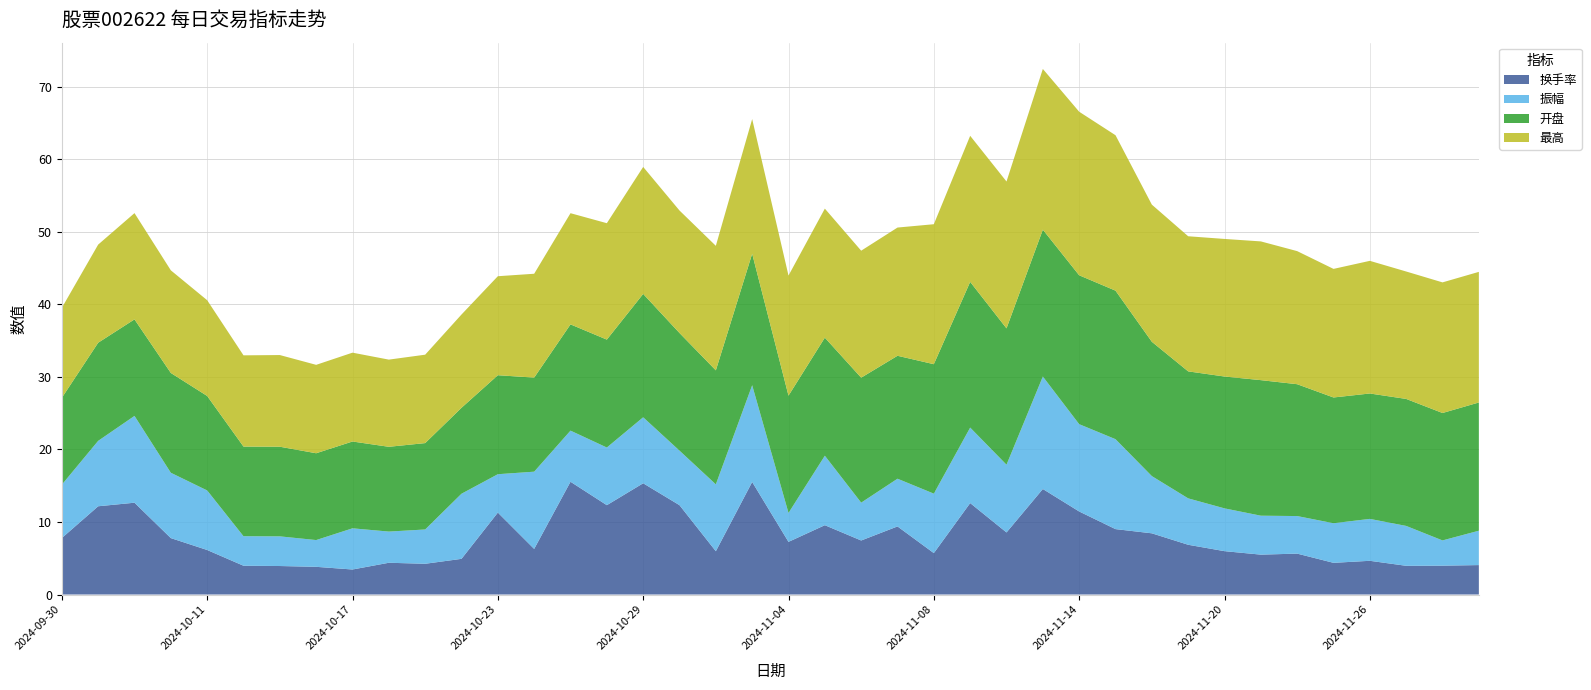

Reading left to right, transcribe all the data shown in this chart.

换手率: 7.8	12.2	12.7	7.8	6.1	4.0	3.9	3.8	3.5	4.4	4.2	4.9	11.3	6.3	15.6	12.3	15.3	12.3	6.0	15.5	7.3	9.6	7.5	9.4	5.7	12.6	8.6	14.6	11.4	9.0	8.4	6.9	6.0	5.5	5.6	4.4	4.7	4.0	4.0	4.1
振幅: 7.4	9.0	12.0	9.0	8.2	4.1	4.1	3.7	5.7	4.3	4.7	9.0	5.3	10.7	7.0	8.0	9.1	7.5	9.2	13.3	4.0	9.6	5.2	6.6	8.2	10.4	9.3	15.5	12.0	12.4	7.9	6.4	5.9	5.4	5.2	5.5	5.8	5.5	3.5	4.7
开盘: 12.0	13.5	13.3	13.8	13.0	12.4	12.4	12.0	12.0	11.7	11.9	11.8	13.7	13.0	14.7	14.9	17.0	16.2	15.7	18.1	16.2	16.3	17.2	16.9	17.9	20.1	18.8	20.2	20.5	20.5	18.5	17.5	18.2	18.7	18.2	17.3	17.3	17.5	17.6	17.7
最高: 12.4	13.5	14.7	14.2	13.2	12.6	12.6	12.2	12.2	12.0	12.2	12.9	13.7	14.3	15.3	16.1	17.5	16.9	17.2	18.6	16.6	17.8	17.5	17.7	19.3	20.1	20.2	22.2	22.6	21.4	18.9	18.6	19.0	19.1	18.4	17.7	18.3	17.6	18.0	18.0